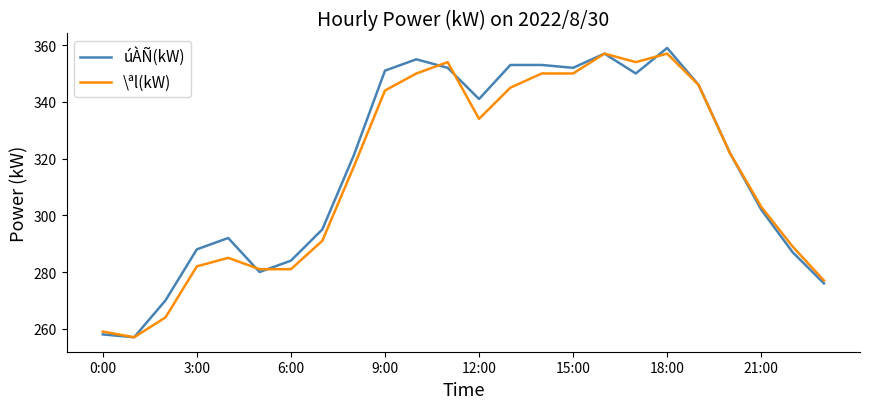

Which series has the largest range (max minus min)?

úÀÑ(kW)